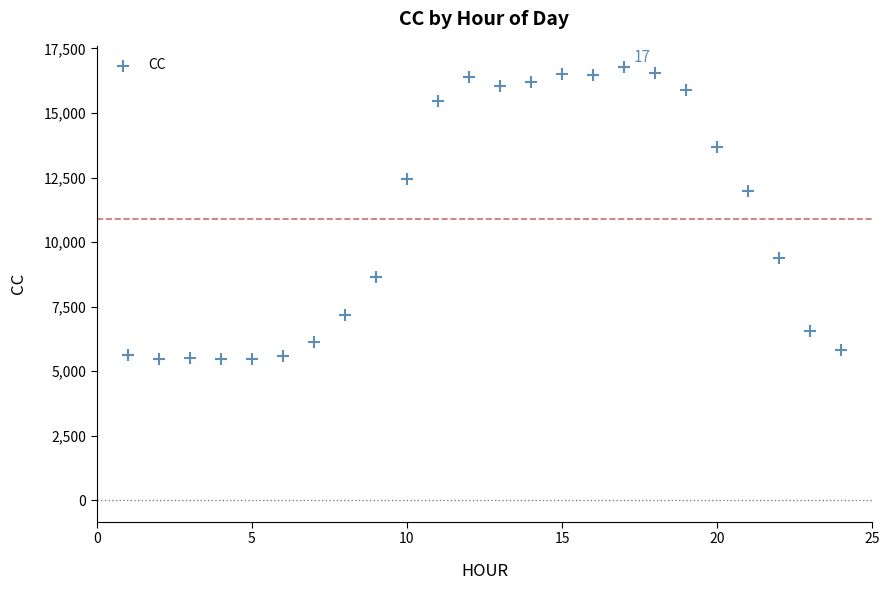

What is the range of Y values (max minus min)?

11303.5